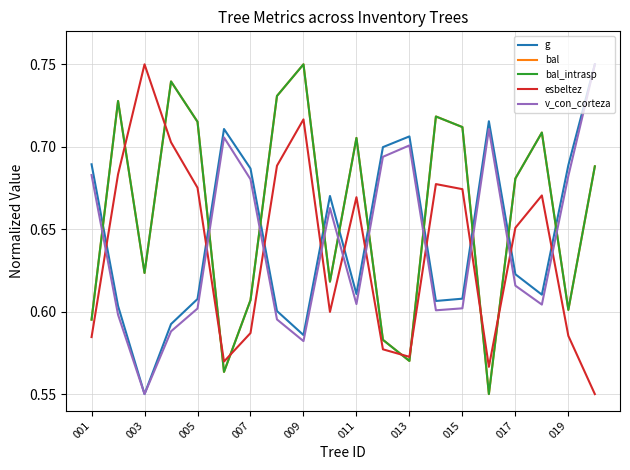

Does the chart display data point markers on the line(s)?

No